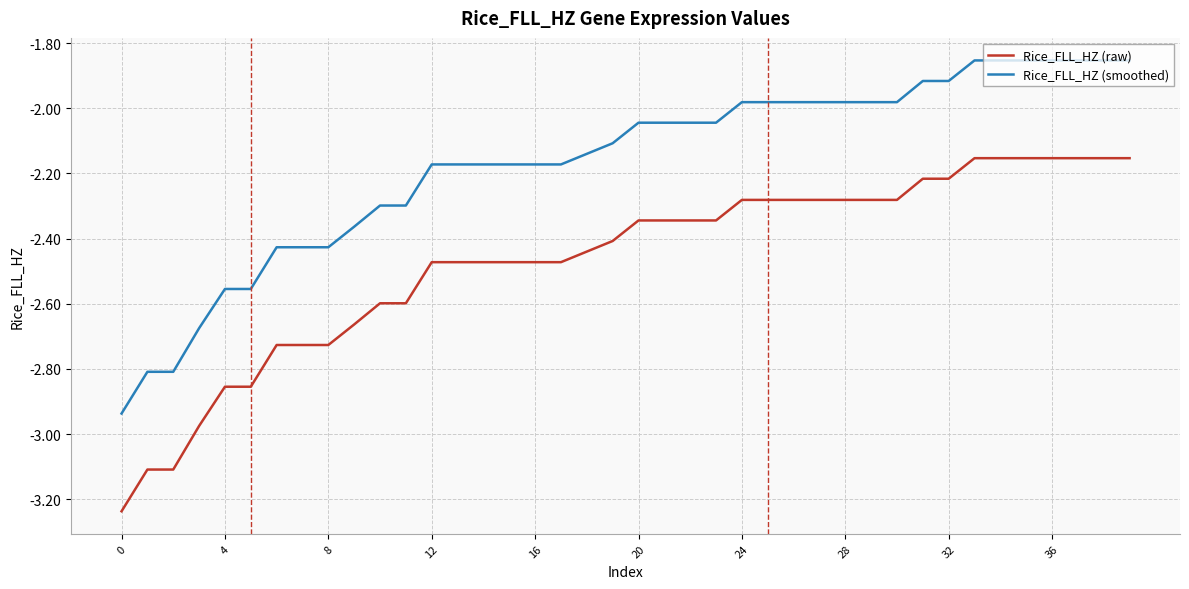

True or false: Rice_FLL_HZ (raw) and Rice_FLL_HZ (smoothed) intersect in this chart.

False